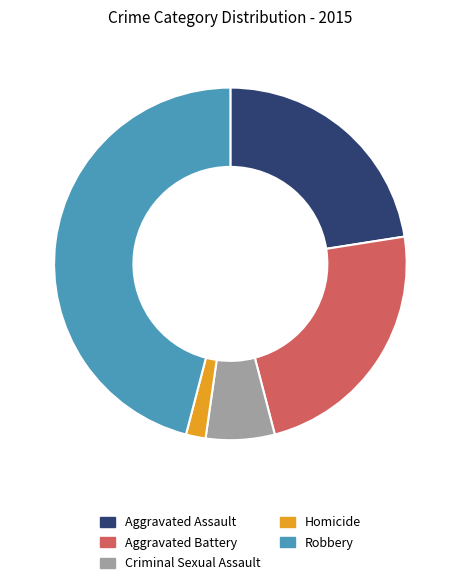

Is there any slice that represents more than half of the pie?

No